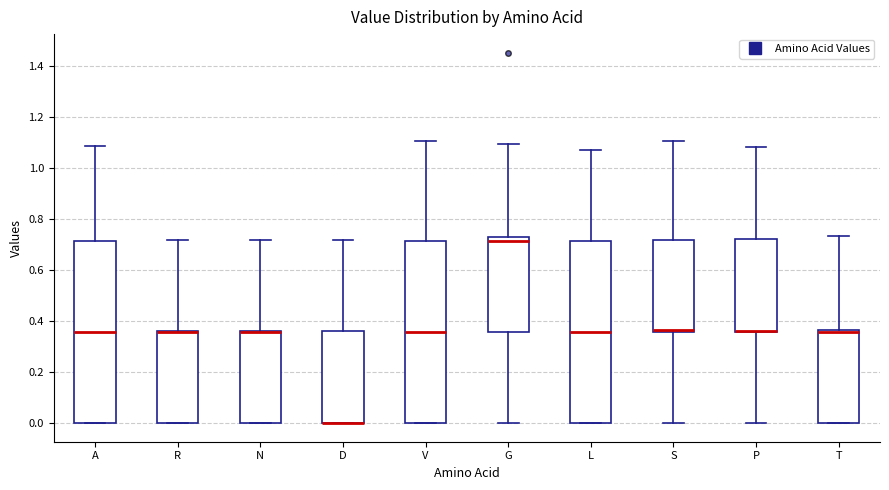

Reading left to right, transcribe this box plot: for each box, give where its median line is, the range the box spans, and where its two whiskers end, as read against the y-axis. The values are not printed on the chart, so give them approximately, as read against the axis.

A: median 0.36, box 0.00 to 0.72, whiskers 0.00 to 1.08
R: median 0.36 (drawn on the box's upper edge), box 0.00 to 0.36, whiskers 0.00 to 0.72
N: median 0.36 (drawn on the box's upper edge), box 0.00 to 0.36, whiskers 0.00 to 0.72
D: median 0.00 (drawn on the box's lower edge), box 0.00 to 0.36, whiskers 0.00 to 0.72
V: median 0.36, box 0.00 to 0.72, whiskers 0.00 to 1.10
G: median 0.72, box 0.36 to 0.74, whiskers 0.00 to 1.10
L: median 0.36, box 0.00 to 0.72, whiskers 0.00 to 1.06
S: median 0.36 (just above the box's lower edge), box 0.36 to 0.72, whiskers 0.00 to 1.10
P: median 0.36 (drawn on the box's lower edge), box 0.36 to 0.72, whiskers 0.00 to 1.08
T: median 0.36 (drawn on the box's upper edge), box 0.00 to 0.36, whiskers 0.00 to 0.74